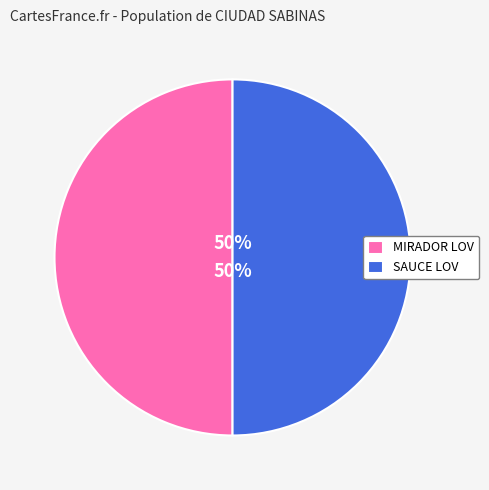

Approximately how many times larger is the value at SAUCE LOV compared to MIRADOR LOV?

1.0